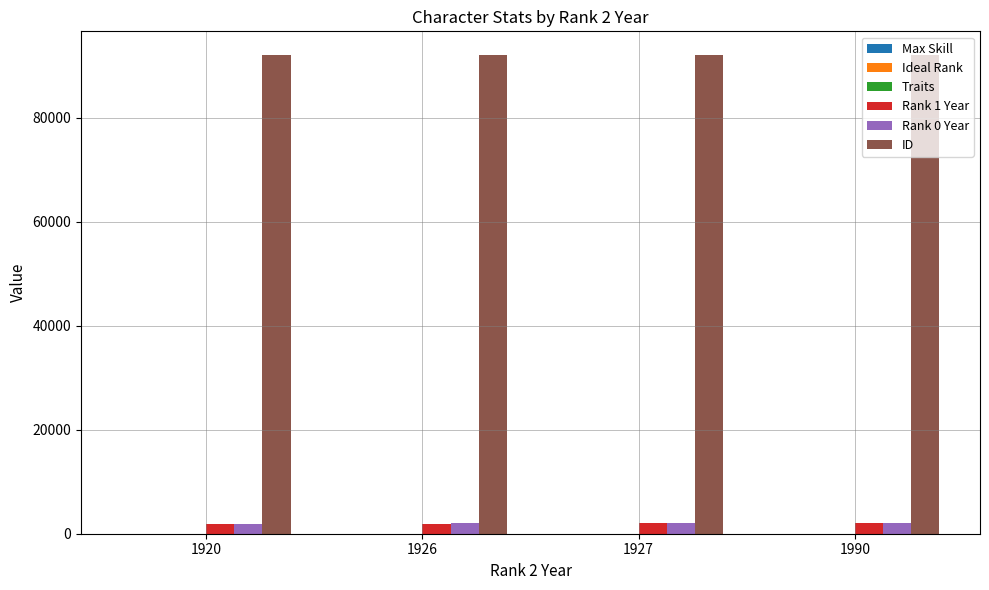

What is the spread (max minus min) of values at 1927?

92010